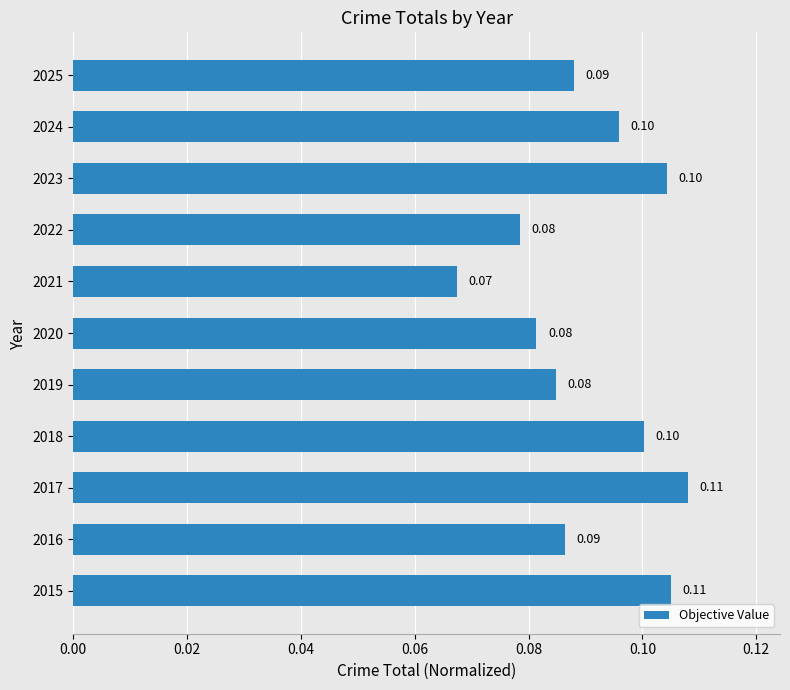

Does the chart contain any negative values?

No